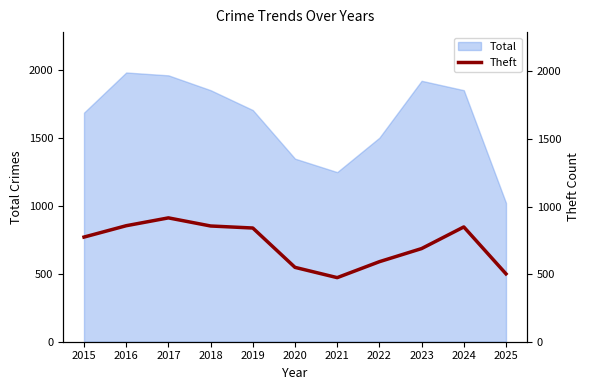

What is the lowest value of the Total series?

1020